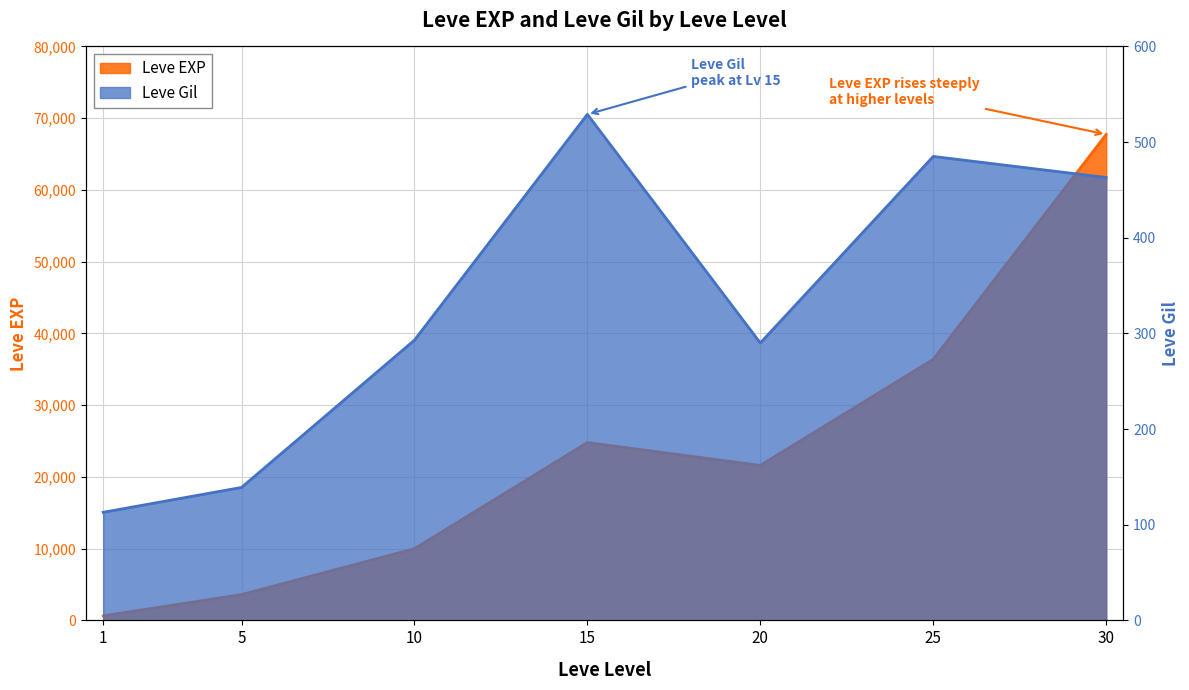

Is the value of Leve Gil at 5 greater than the value of Leve EXP at 30?

No